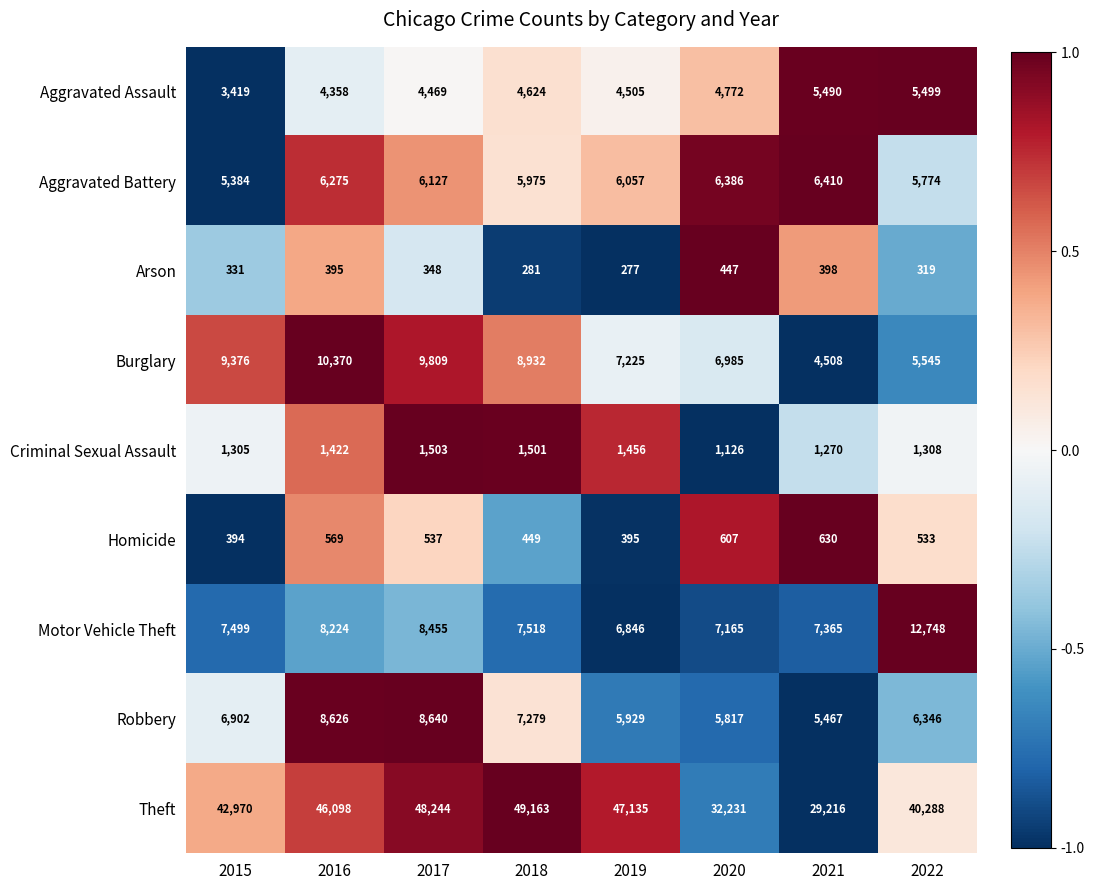

What is the average value of the Burglary series?

7844